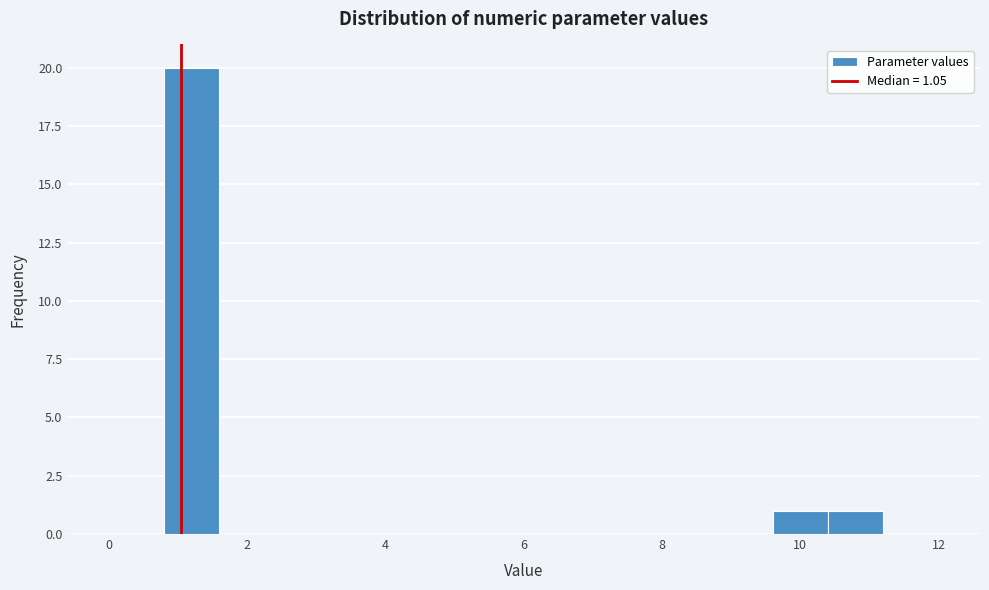

Over which range of the x-axis is the bar tallest?

0.8 to 1.6